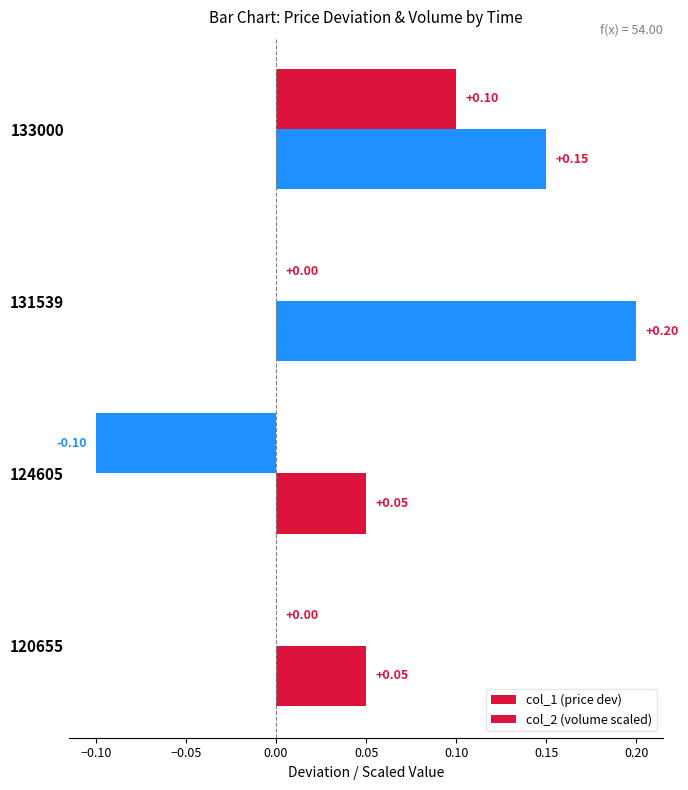

How many distinct data groups are displayed?

2